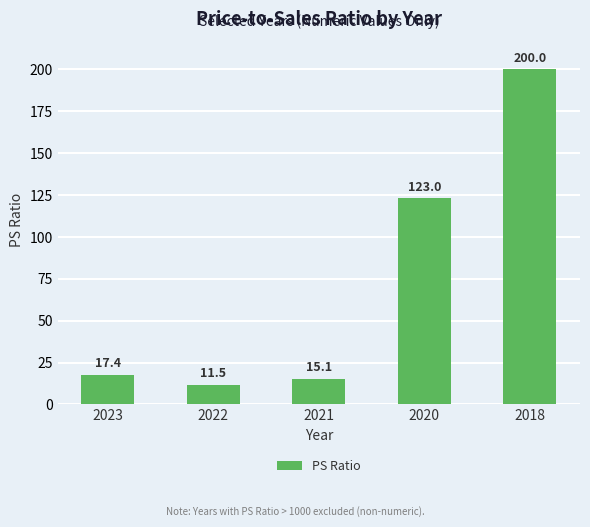

Reading left to right, transcribe all the data shown in this chart.

2023=17.4	2022=11.5	2021=15.1	2020=123.0	2018=200.0